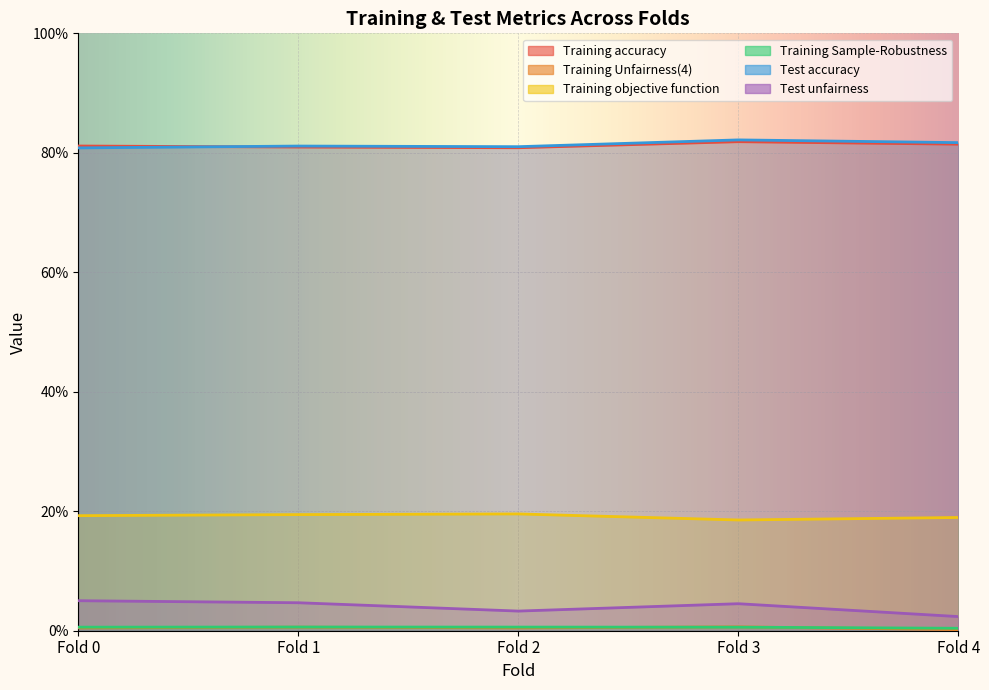

List the series in order of their peak value, highest first.

Test accuracy, Training accuracy, Training objective function, Test unfairness, Training Unfairness(4), Training Sample-Robustness